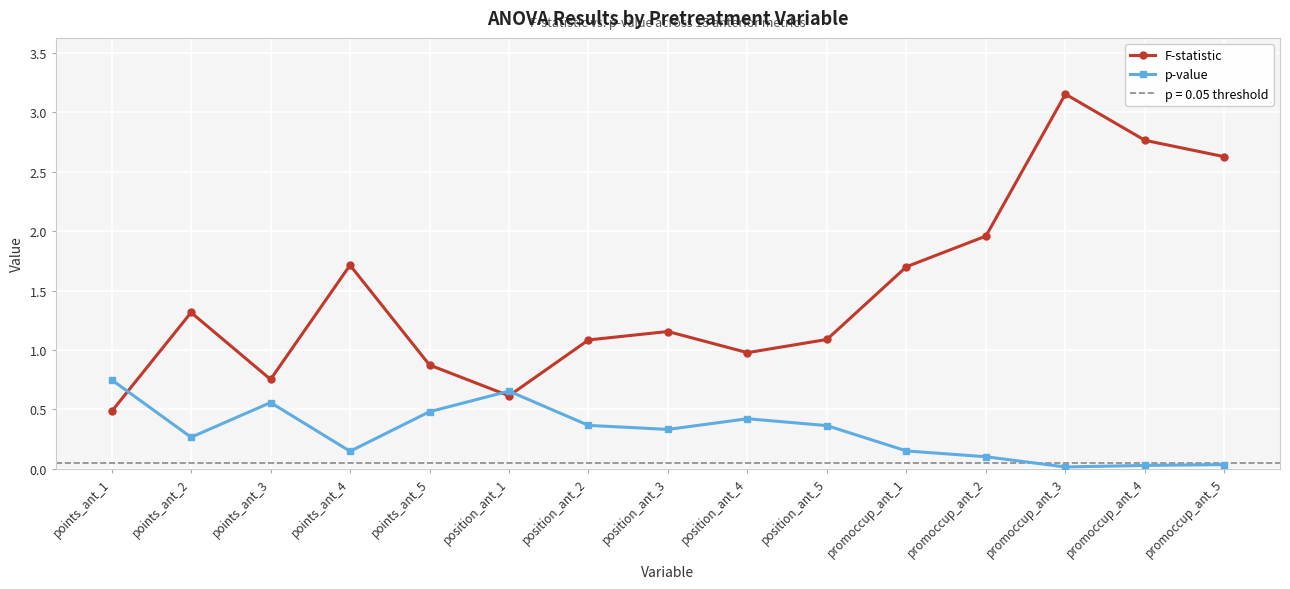

How many intersections are there between p-value and F-statistic?

3